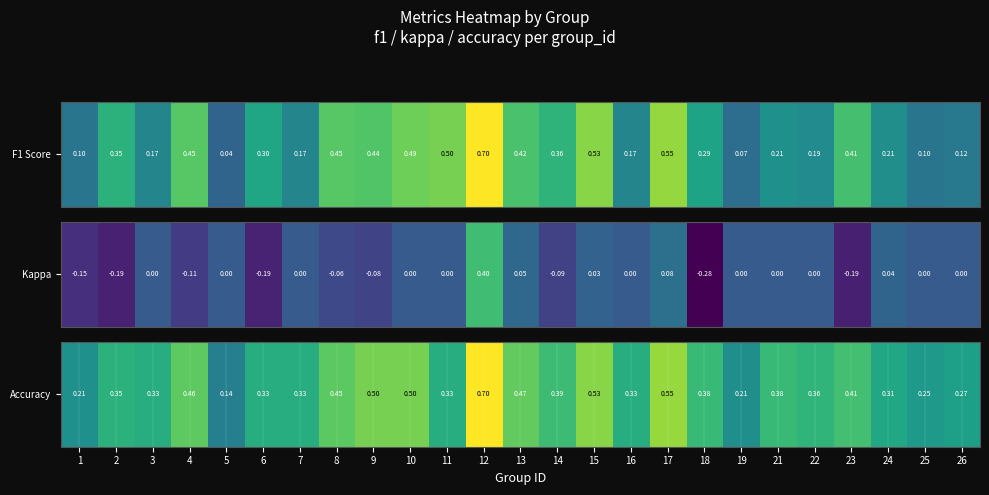

Between 19 and 6, which is larger?

6